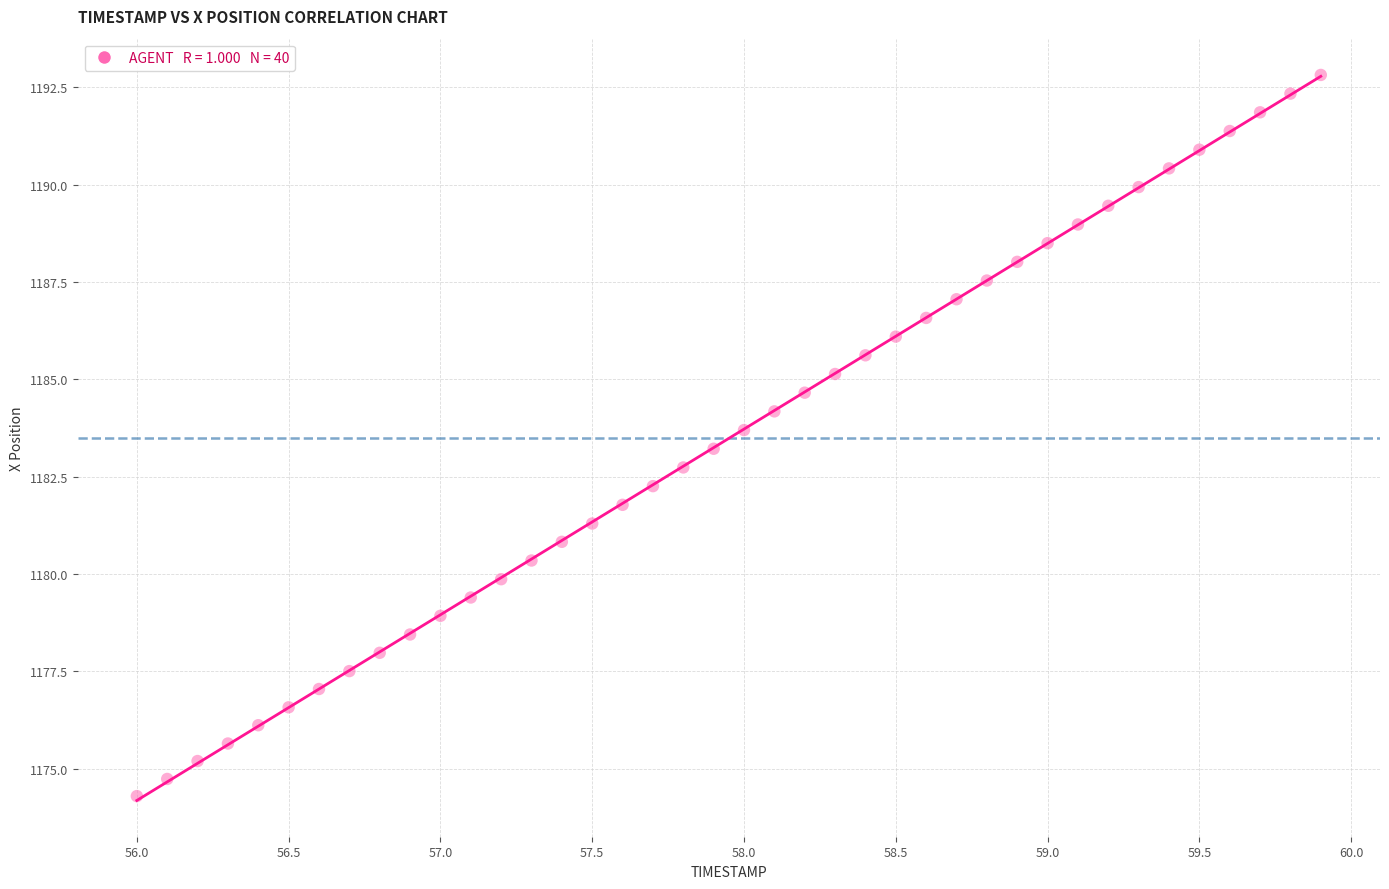

What is the range of Y values (max minus min)?

18.5